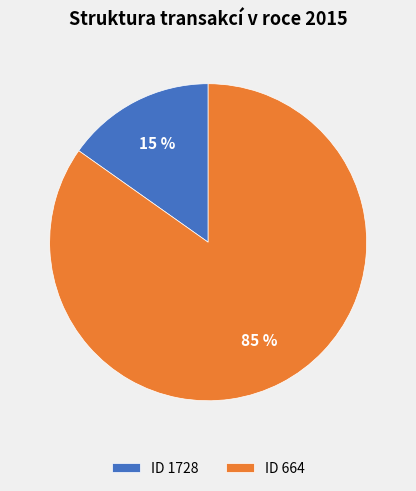

Between ID 1728 and ID 664, which is larger?

ID 664